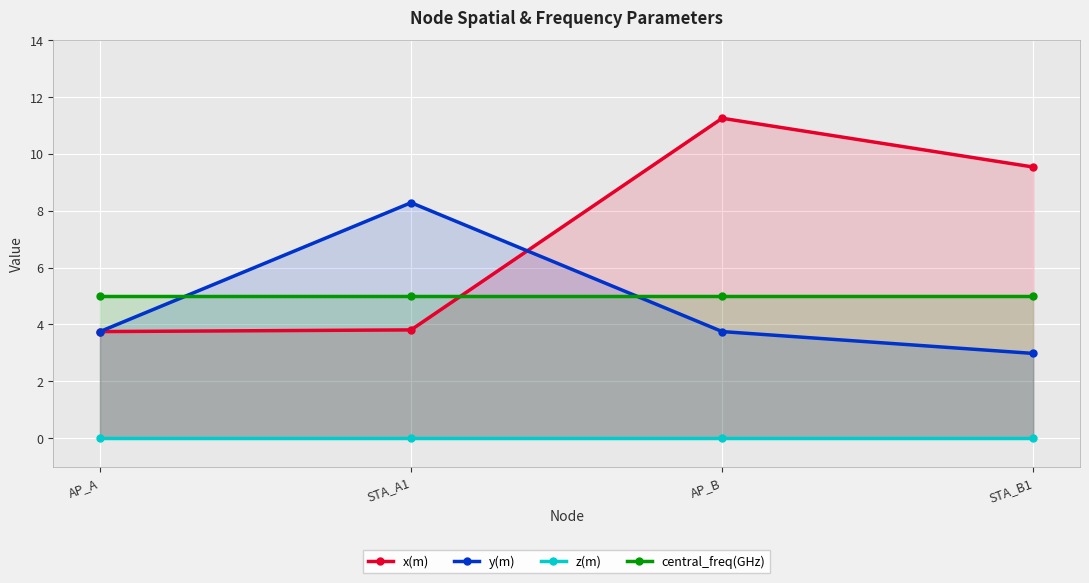

What is the sum of the central_freq(GHz) values at AP_A and AP_B?

10.0